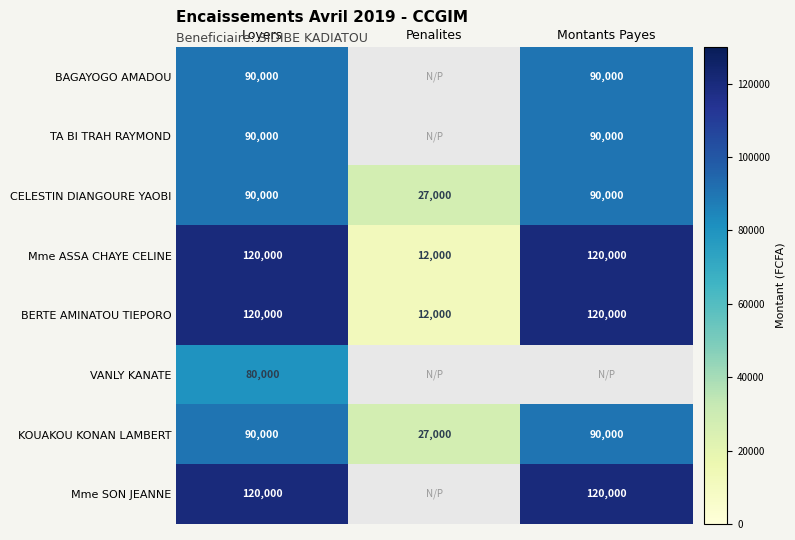

What is the difference between the highest and lowest values at Loyers?

40000